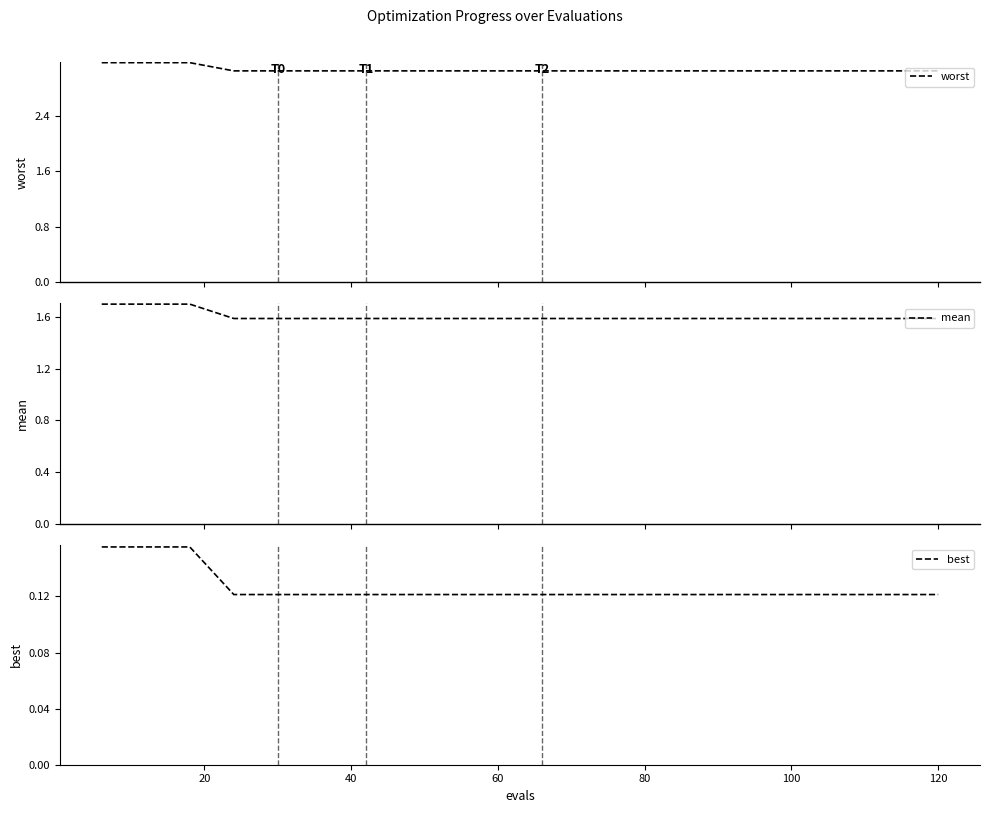

The best series shows 0.1 at 12. True or false?

False